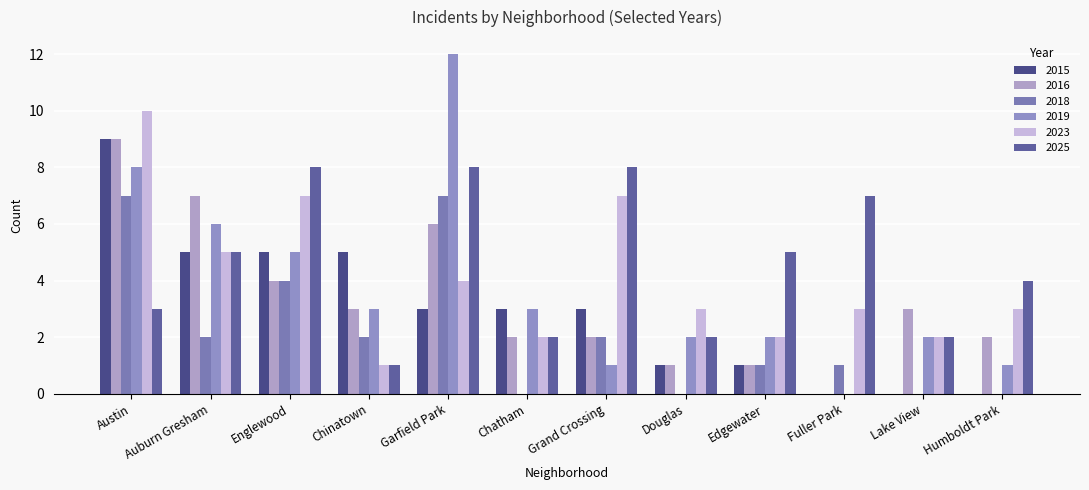

What is the difference between the second highest and second lowest values in the 2016 series?

6